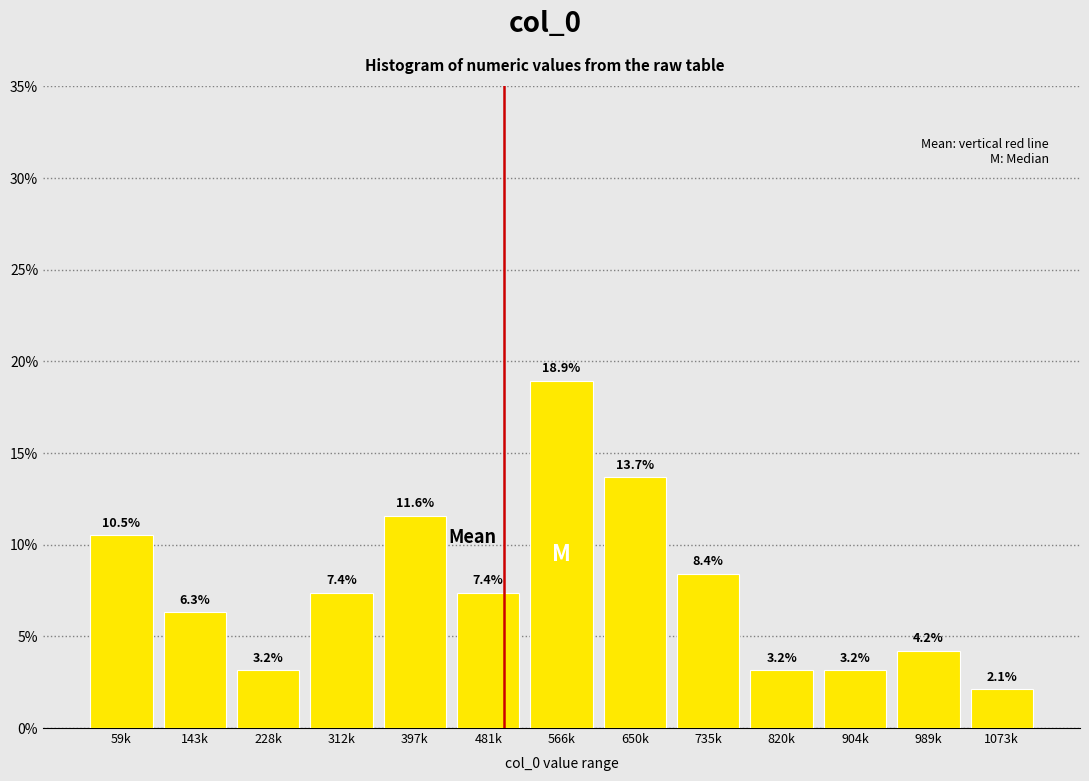

Reading right to left, list all the values displayed in this chart.

2.1	4.2	3.2	3.2	8.4	13.7	18.9	7.4	11.6	7.4	3.2	6.3	10.5